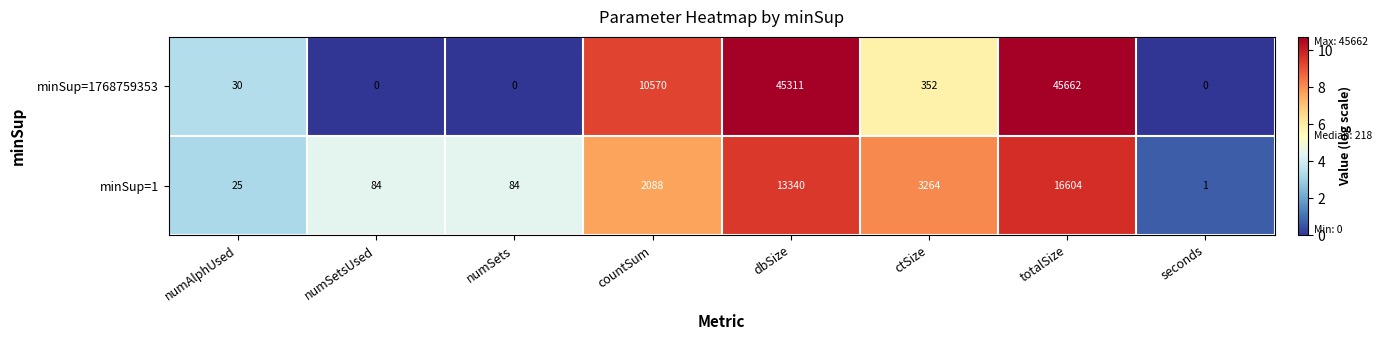

Rank the series at numSets from highest to lowest value.

minSup=1, minSup=1768759353